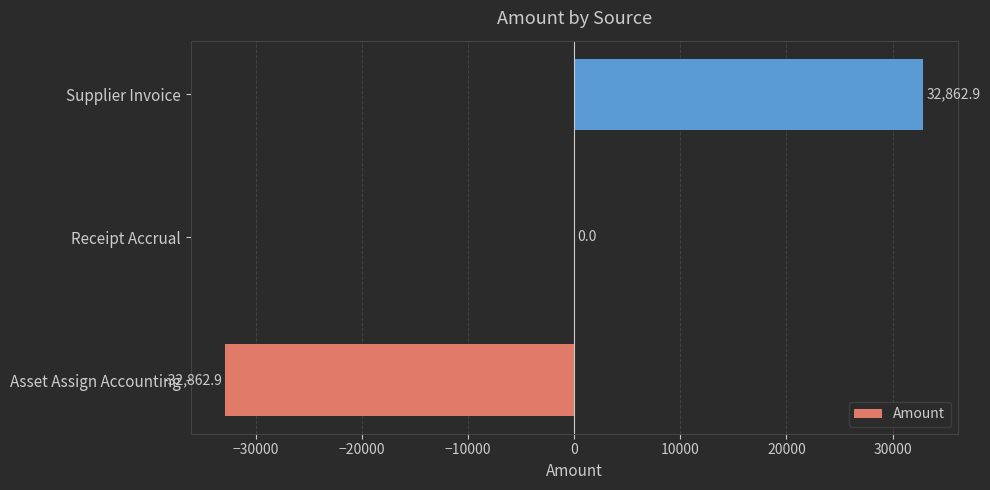

How many series are shown in this chart?

1